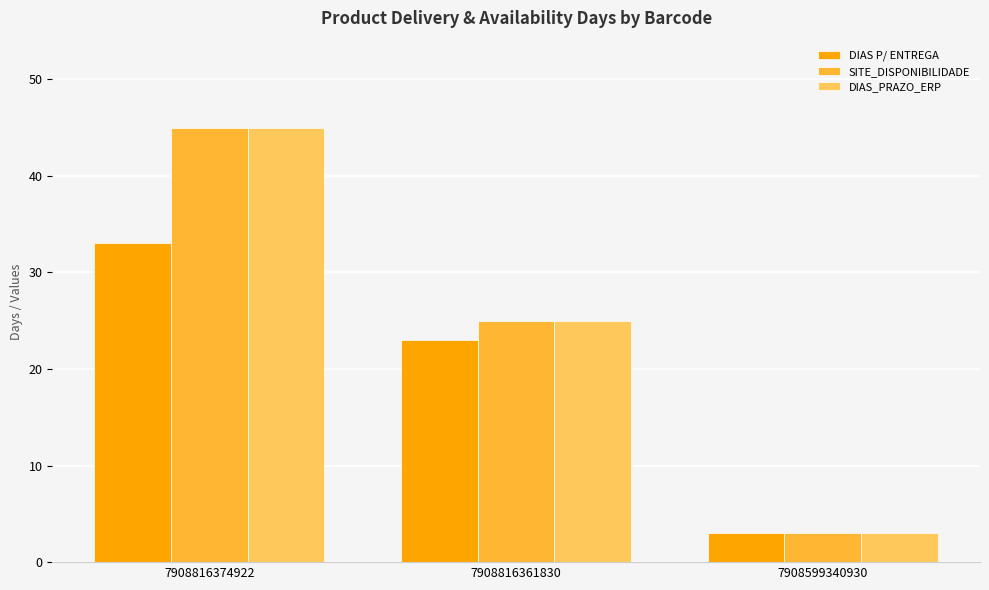

At which label is DIAS_PRAZO_ERP closest to 24?

7908816361830